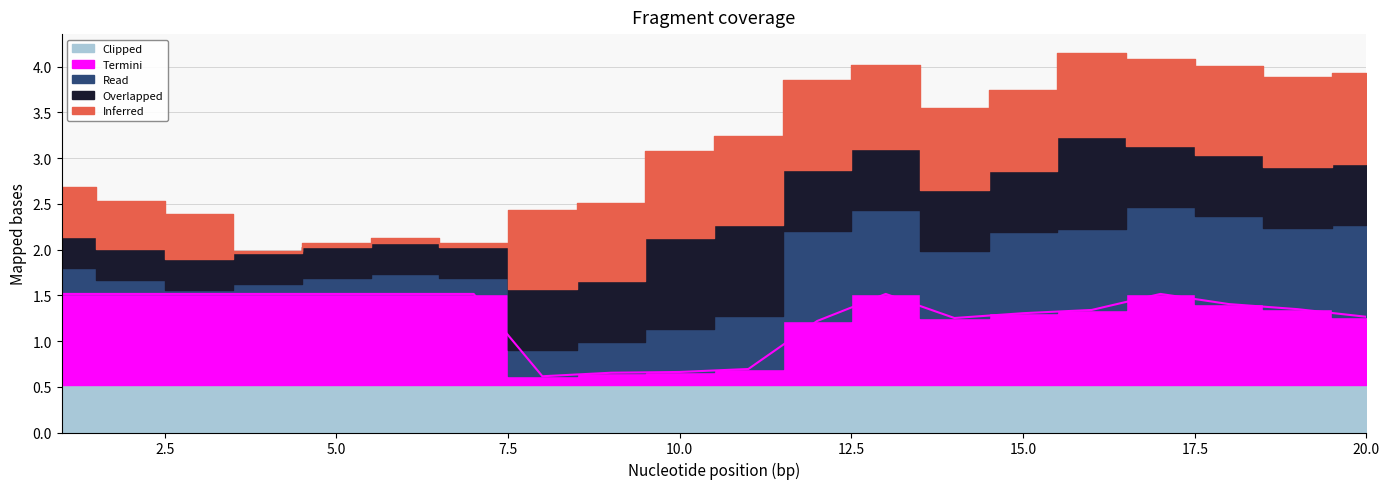

After their last crossing, which series has the higher values: Inferred or Termini?

Inferred